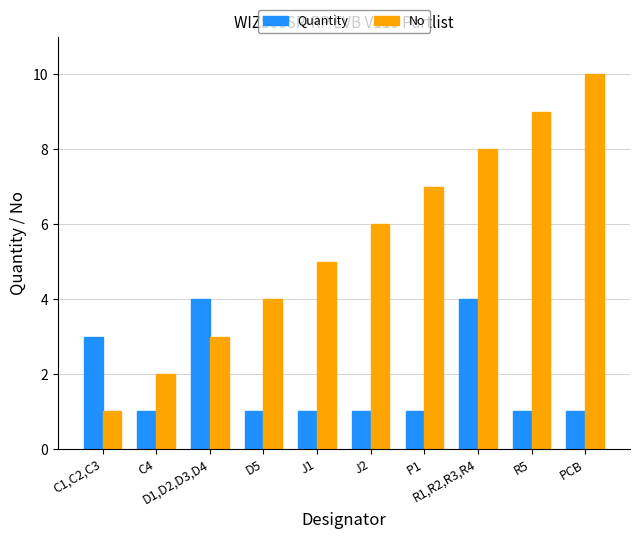

Between C4 and J1, which series saw the biggest shift?

No